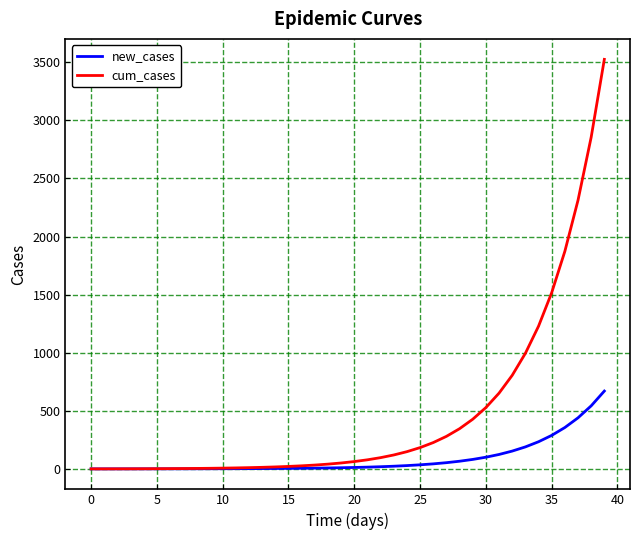

Which series has the largest total across all categories?

cum_cases